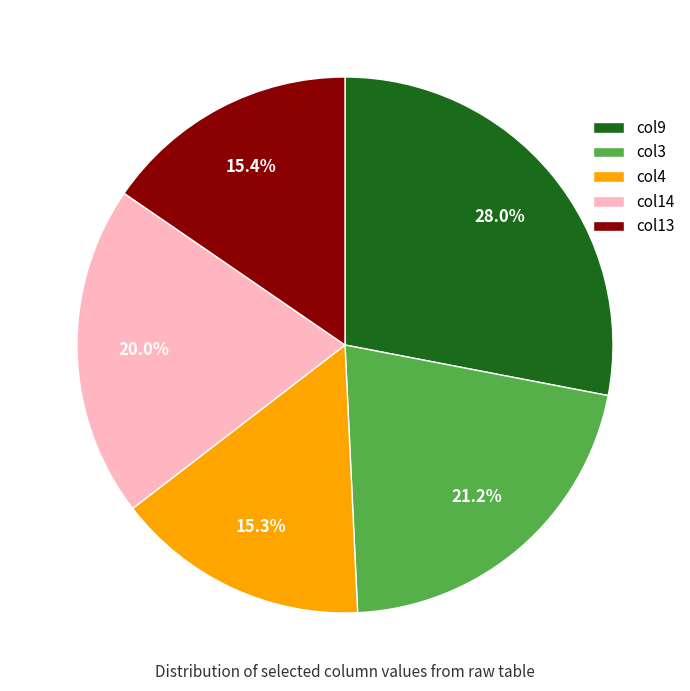

What is the largest slice in the pie chart?

col9